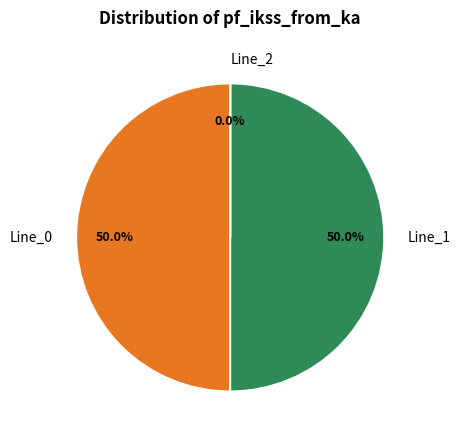

Combined, what portion of the pie is Line_1 and Line_0?

100.0%